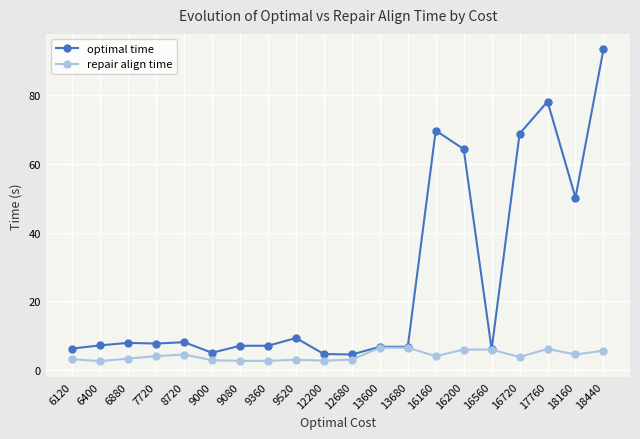

How many series are shown in this chart?

2